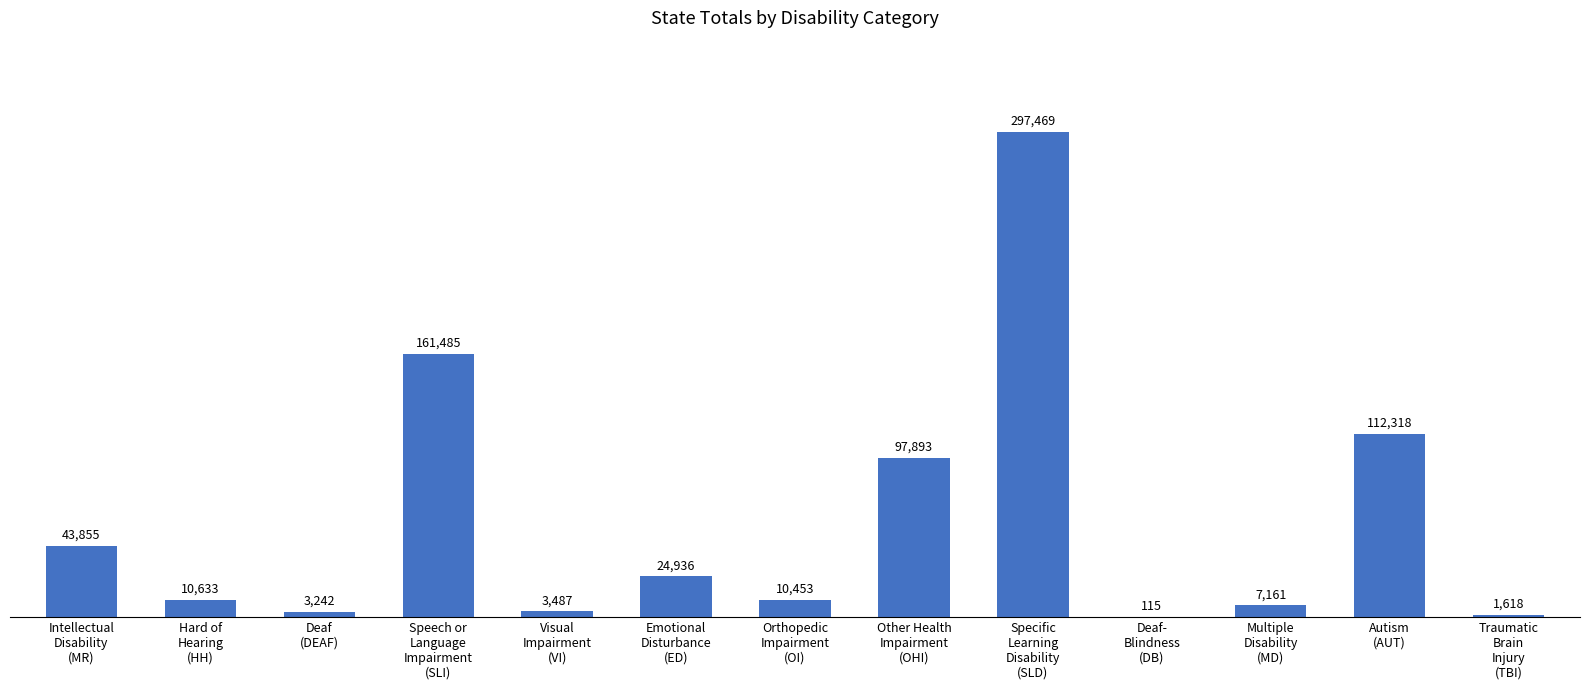

What is the sum of all values?

774665